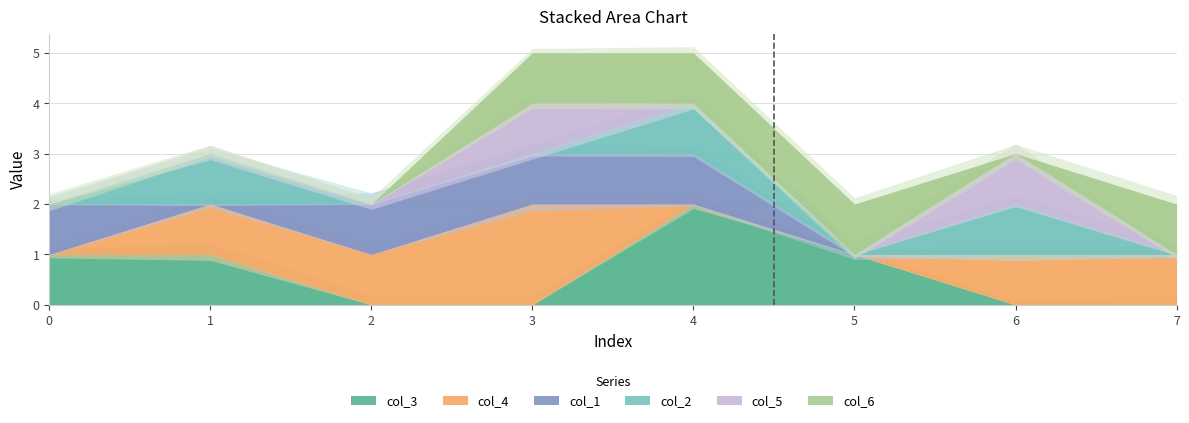

Between 6 and 5, which is larger?

5